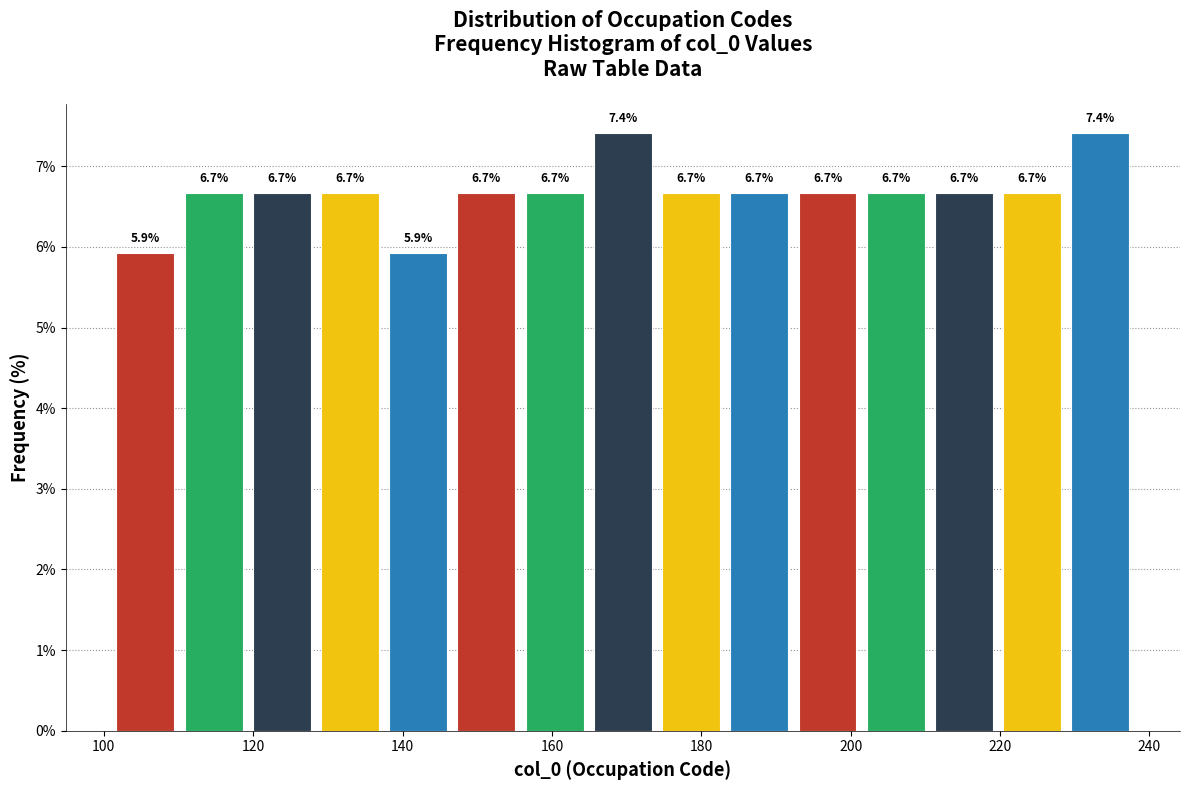

Reading left to right, list every bar in this chart as the range it spans on the x-axis followed by its height. The bar edges are not printed on the chart, so give them approximately, as read against the axis.

102 to 110: 5.9
110 to 120: 6.7
120 to 128: 6.7
128 to 138: 6.7
138 to 146: 5.9
146 to 156: 6.7
156 to 164: 6.7
164 to 174: 7.4
174 to 184: 6.7
184 to 192: 6.7
192 to 202: 6.7
202 to 210: 6.7
210 to 220: 6.7
220 to 228: 6.7
228 to 238: 7.4